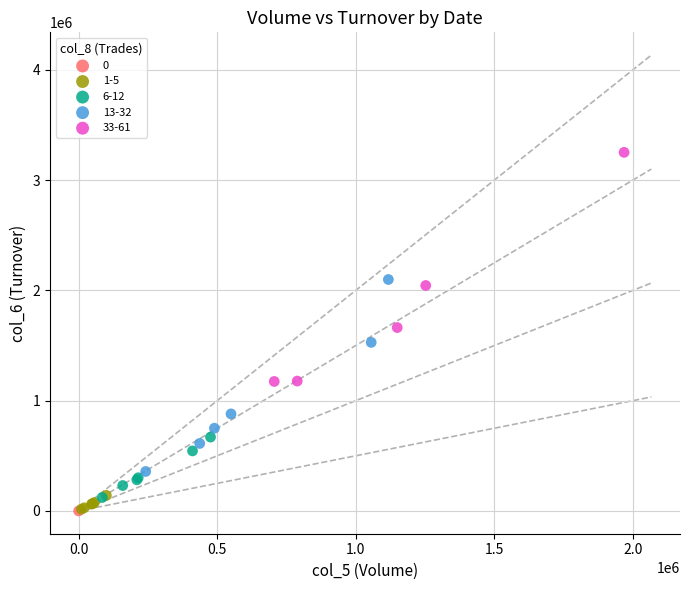

What are all the series names shown in the legend?

0, 1-5, 6-12, 13-32, 33-61